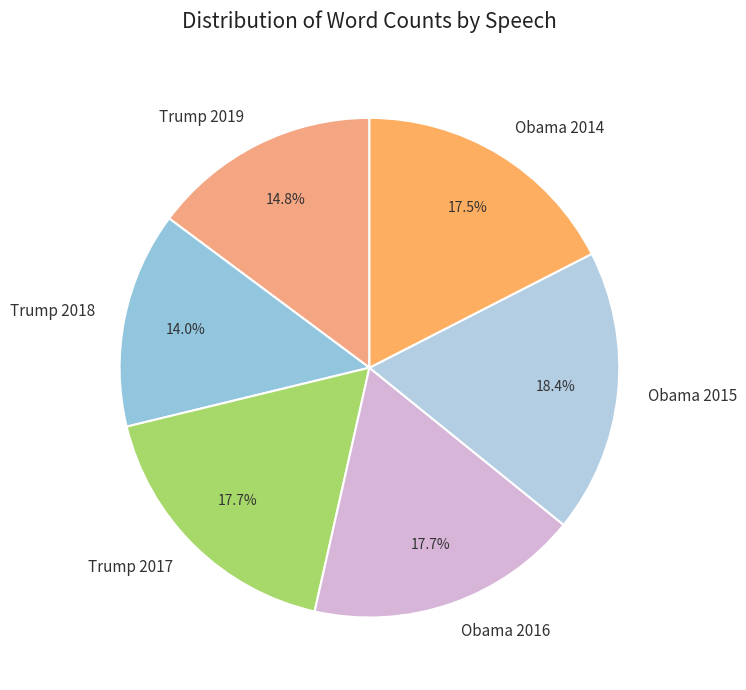

How many segments does this pie chart have?

6